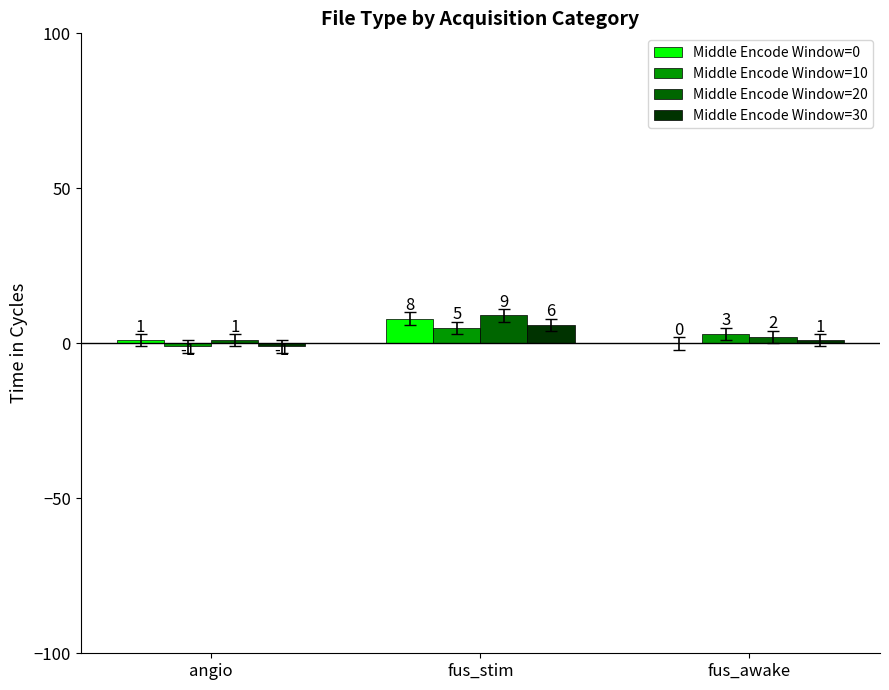

At which label is Middle Encode Window=10 closest to 2?

fus_awake